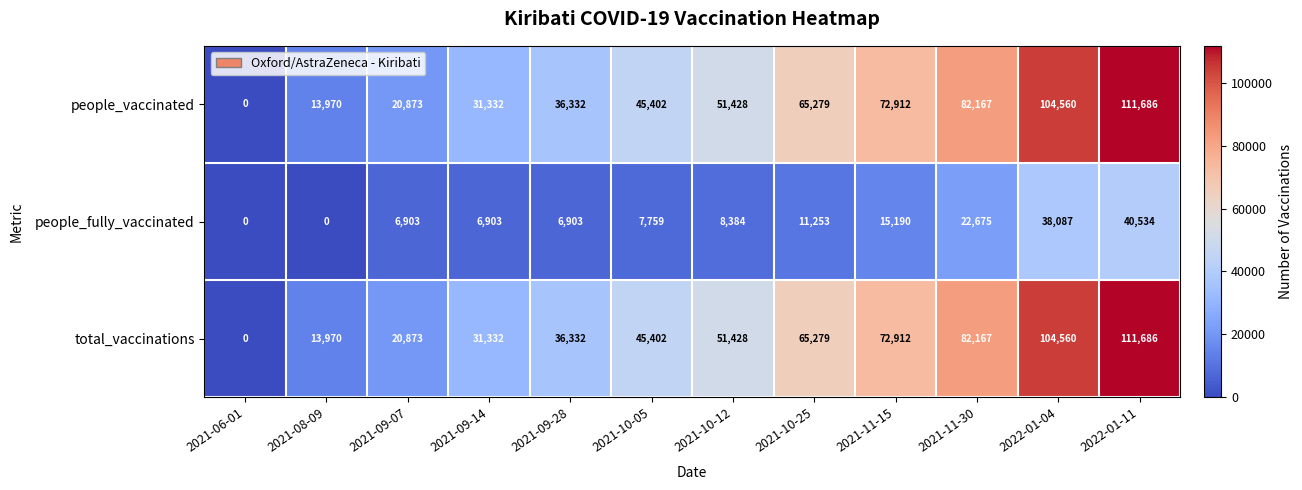

What is the total value across all series at 2021-09-28?

79567